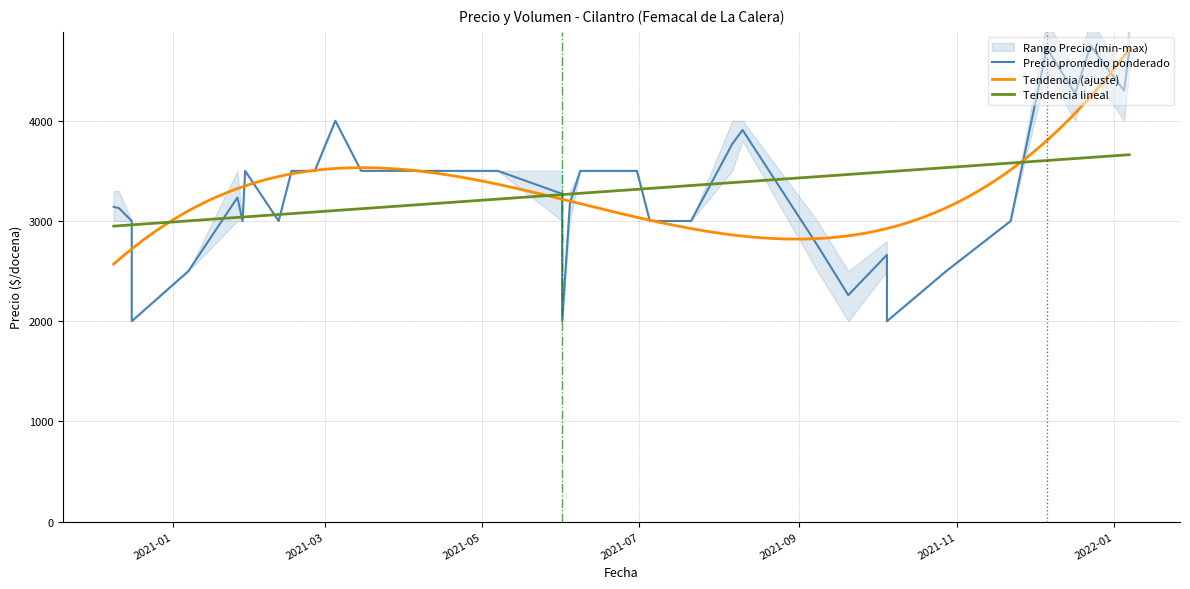

What is the total value across all series at 2020-12-16?

9120